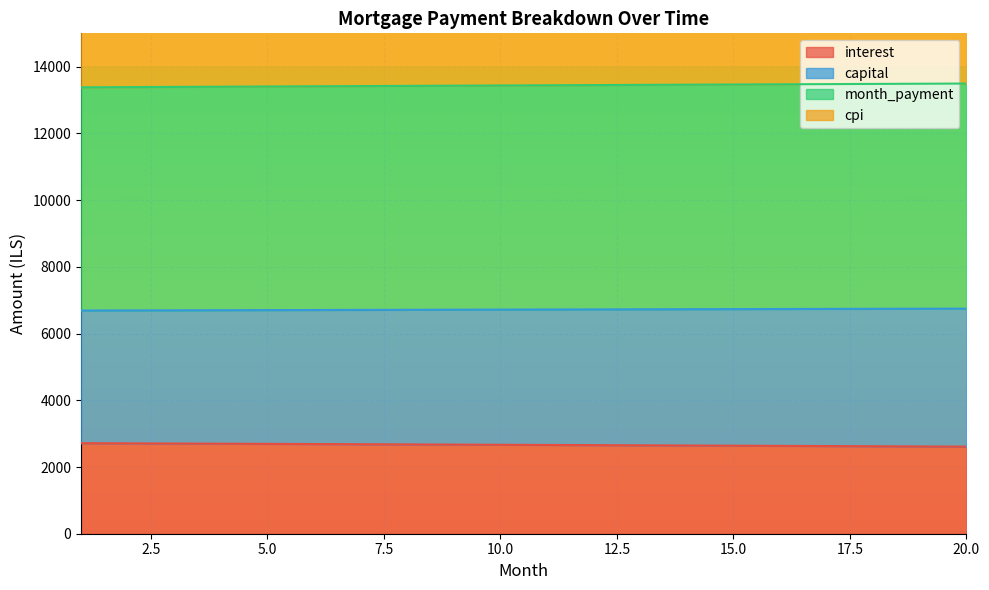

True or false: capital has a value of 6727.2 at 13.

True